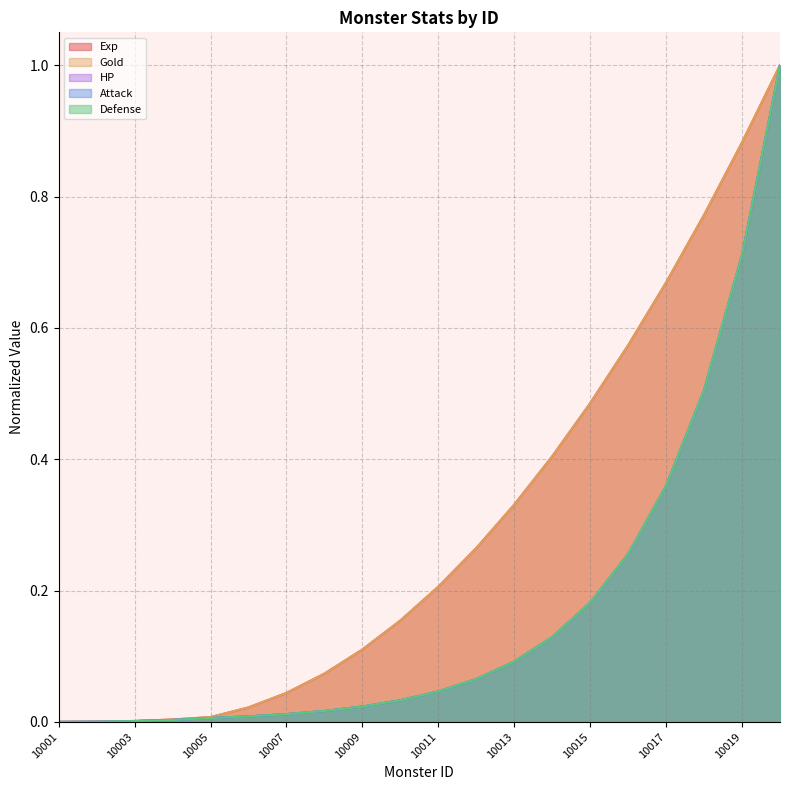

At which category does the chart reach its peak across all series?

10020